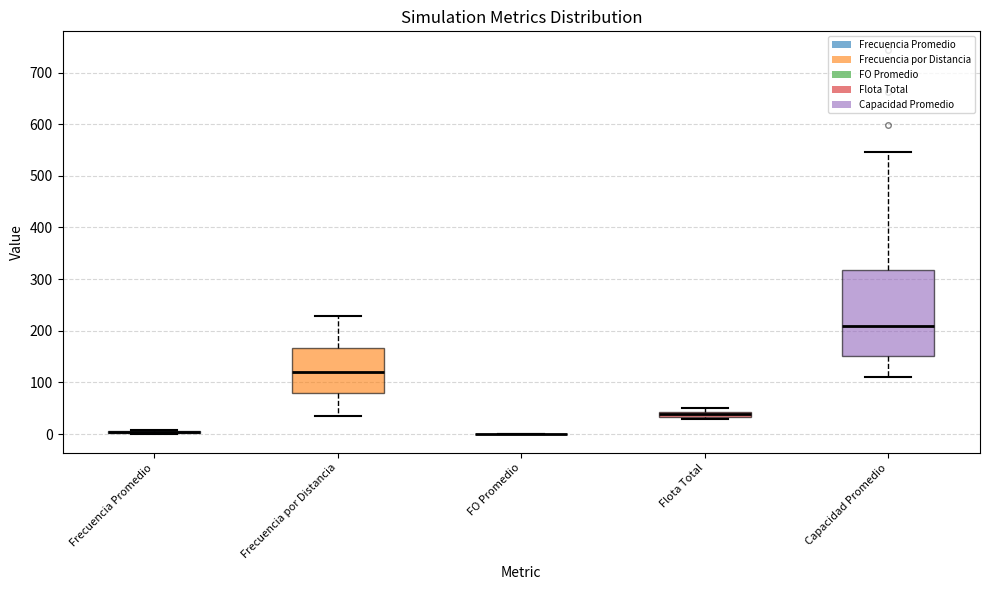

Which box is the tallest, from its lower edge to its upper edge?

Capacidad Promedio